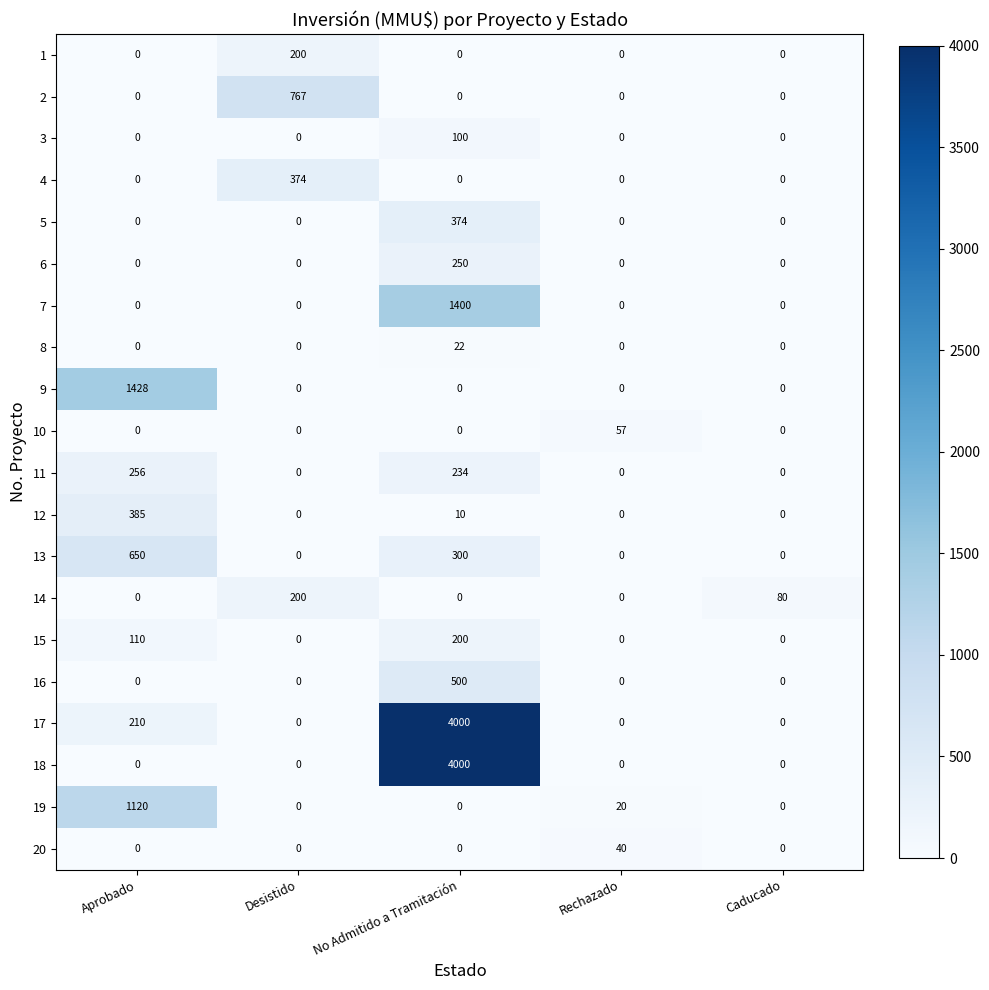

What is the difference between the highest and lowest values at Caducado?

80